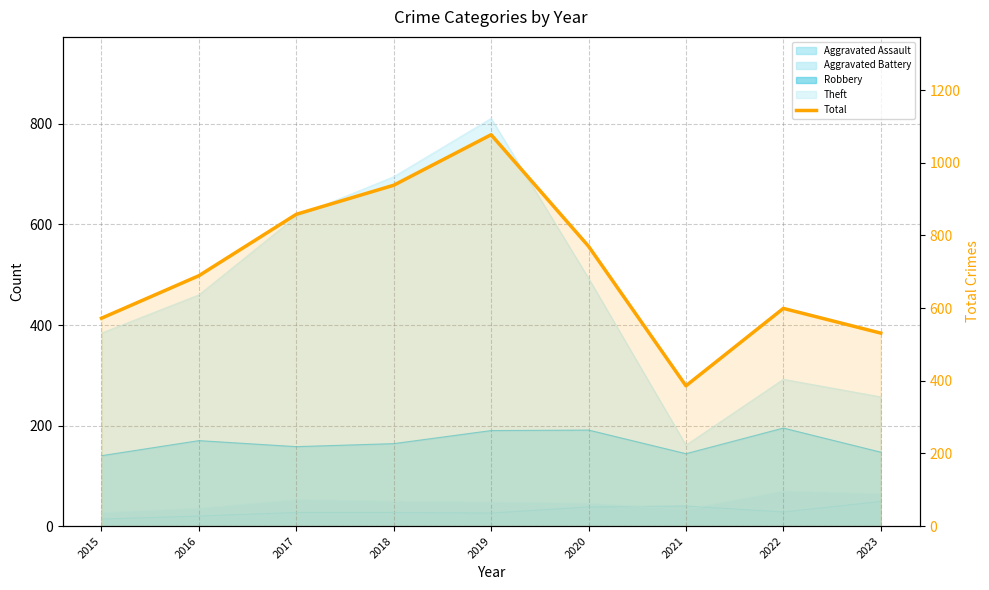

How many data points does each series have?

9